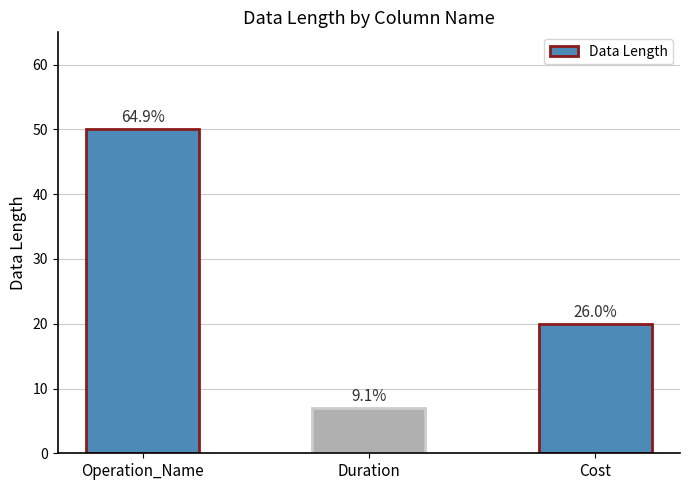

What is the ratio of the value at Duration to the value at Cost?

0.3